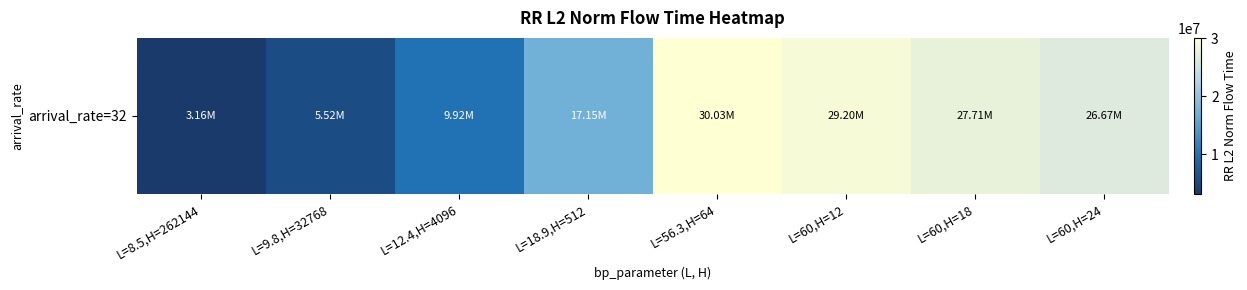

What is the difference between the second highest and minimum values?

26037799.8